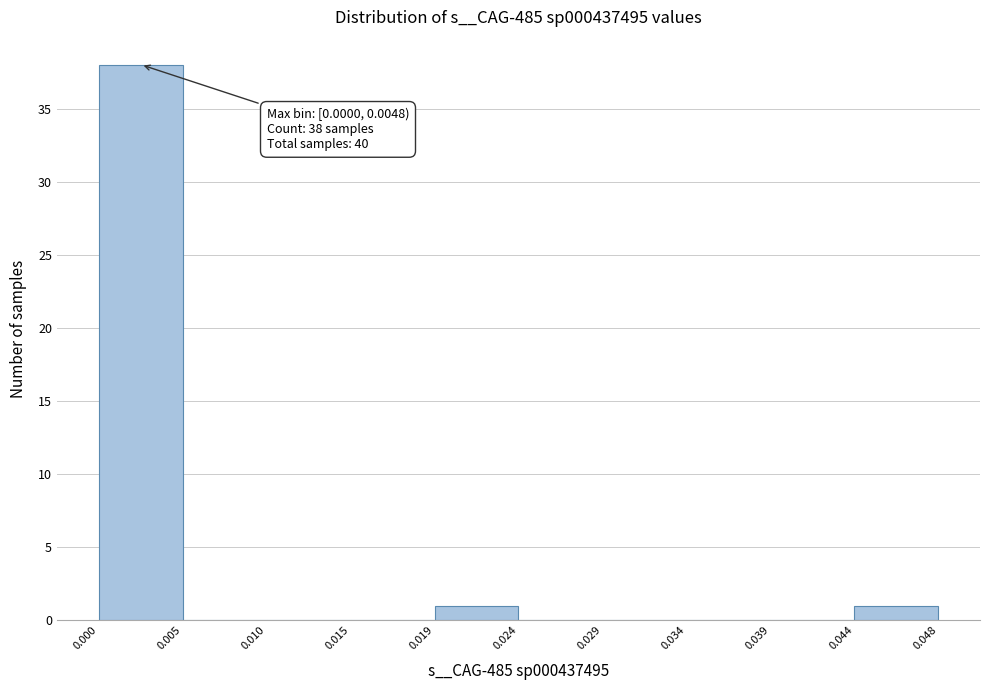

Over which range of the x-axis is the bar tallest?

0.000 to 0.005